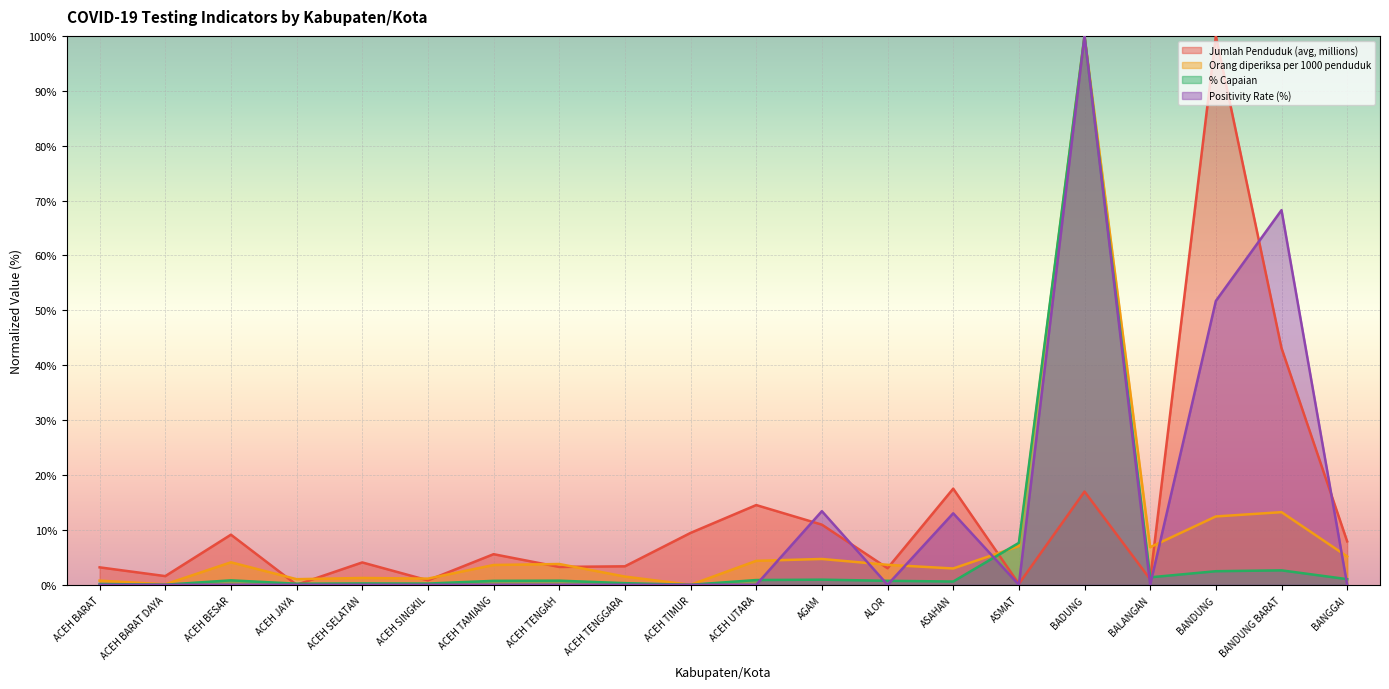

The value of Jumlah Penduduk (avg, millions) at ACEH UTARA is 4.7. True or false?

False